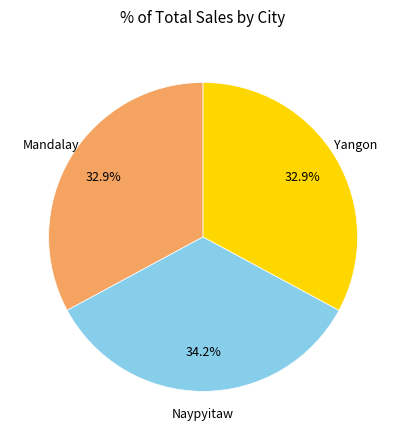

True or false: Yangon accounts for 33% of the total.

True